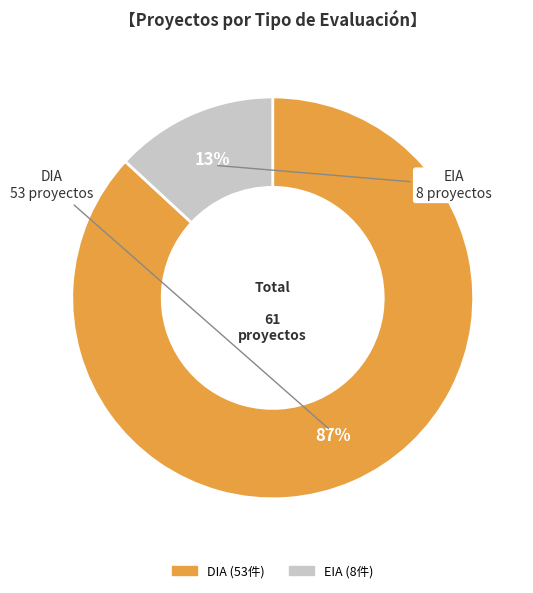

Rank the categories by value from highest to lowest.

DIA, EIA